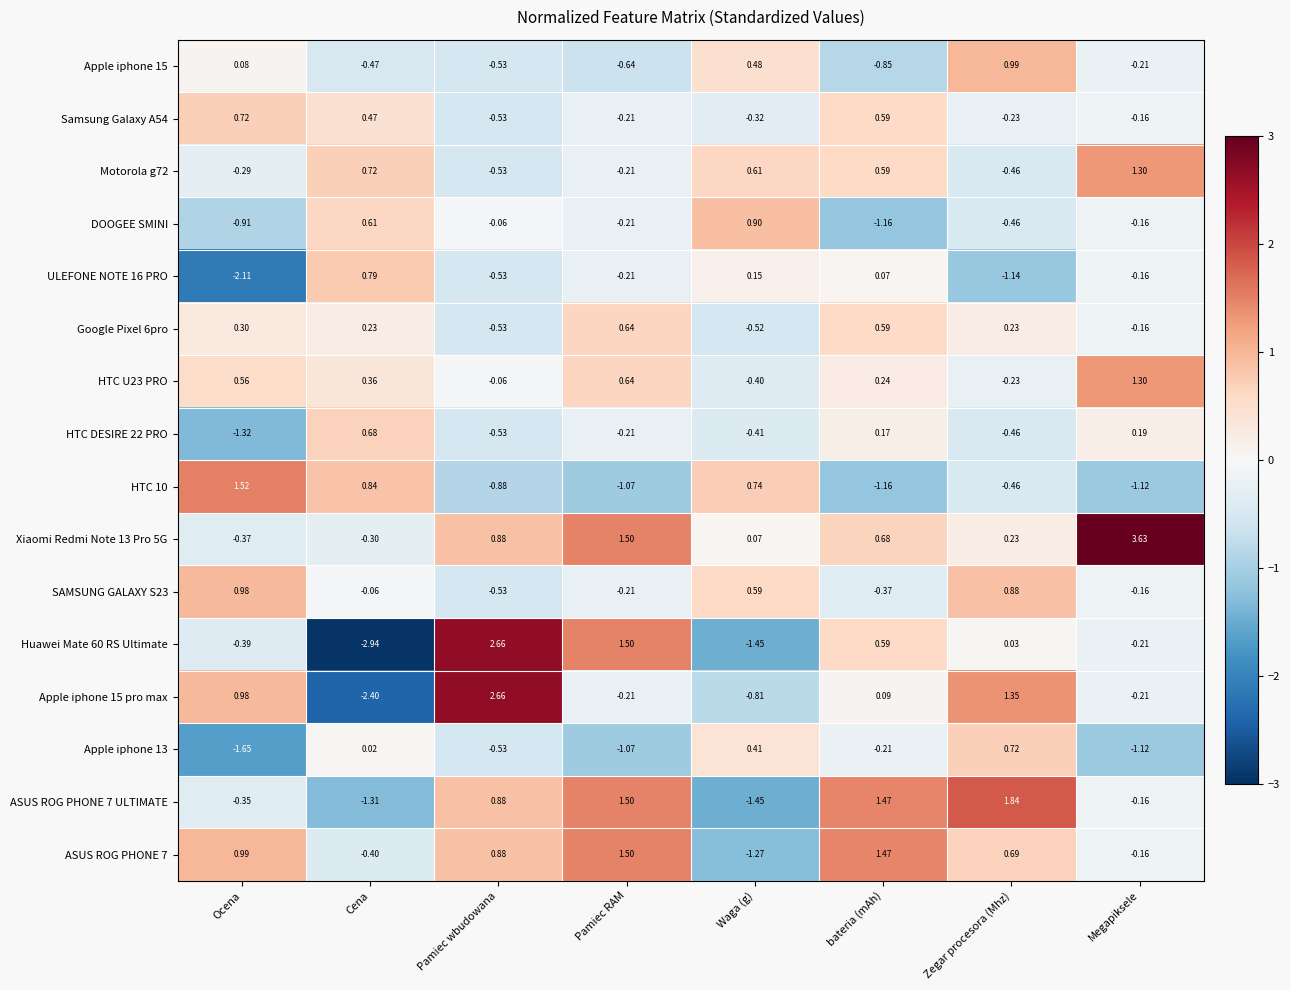

Which series has the largest total across all categories?

Xiaomi Redmi Note 13 Pro 5G